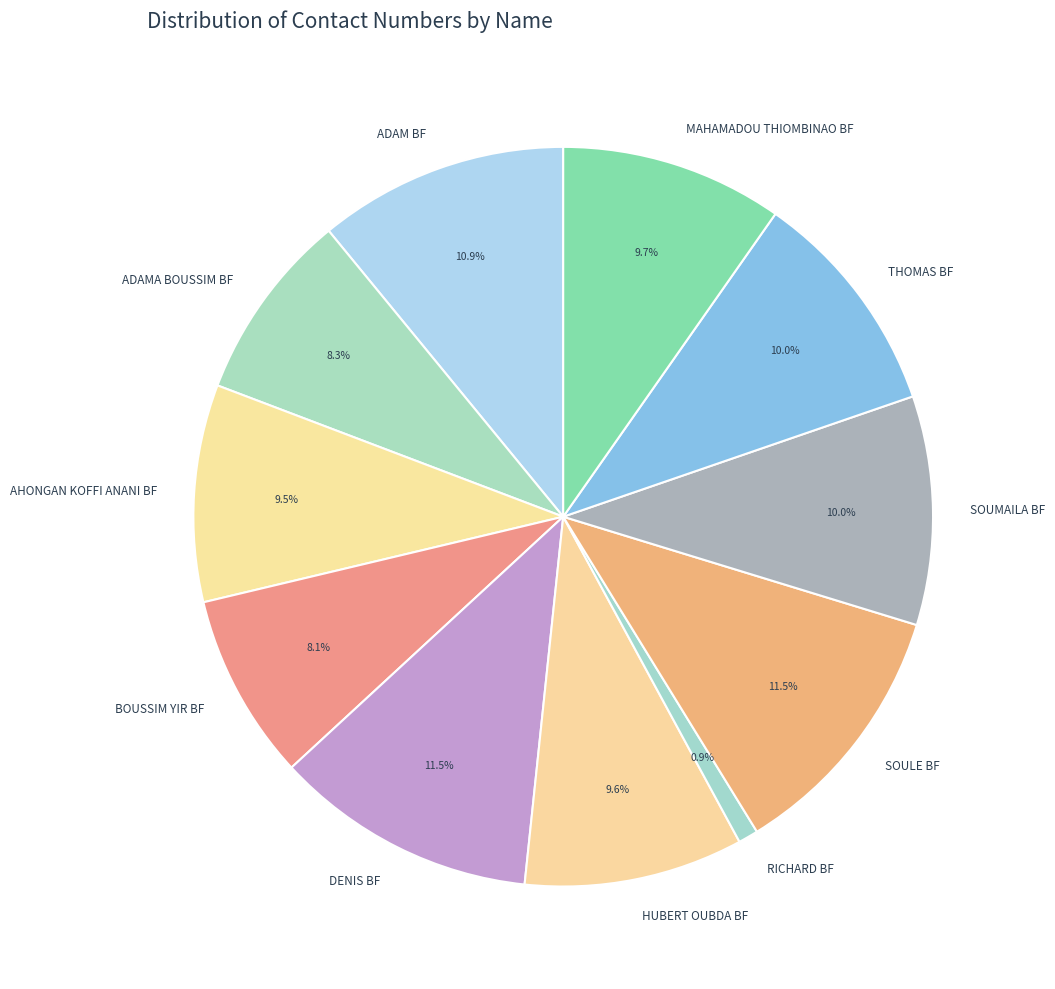

What percentage is the BOUSSIM YIR BF slice, to the nearest percent?

8%